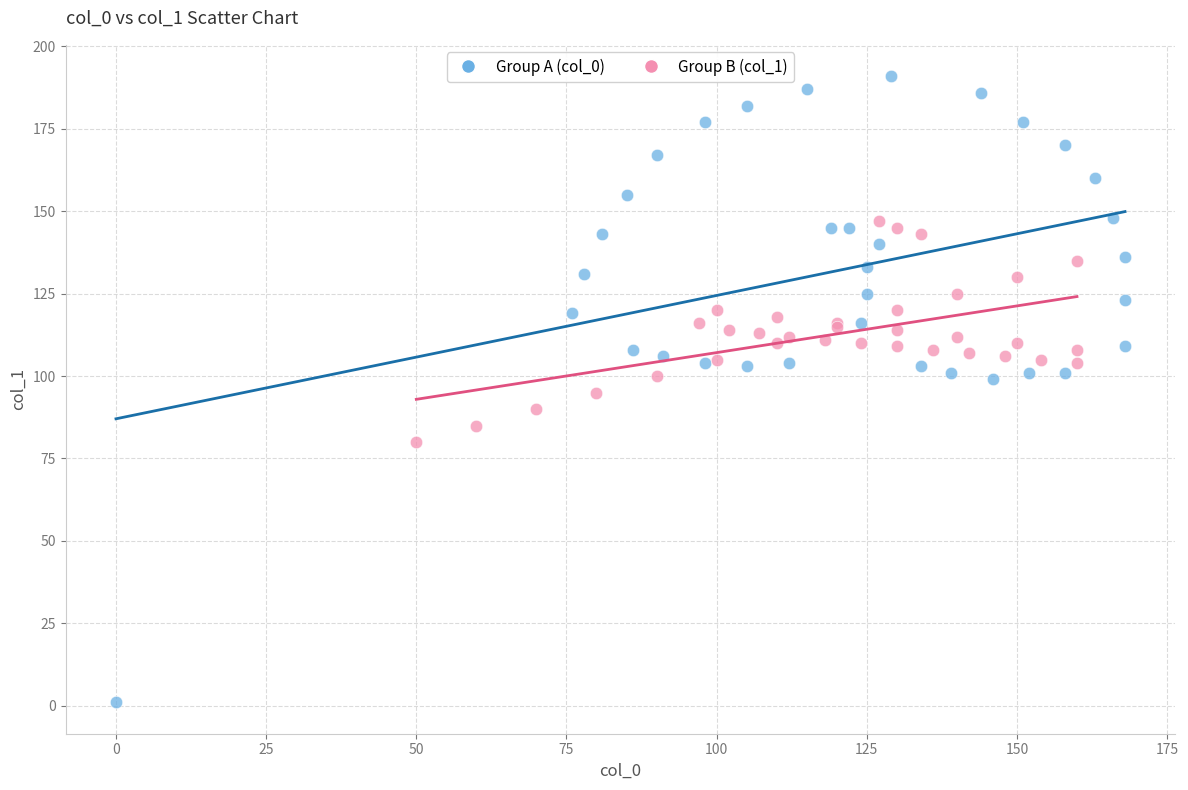

Which series contains the highest Y value?

Group A (col_0)